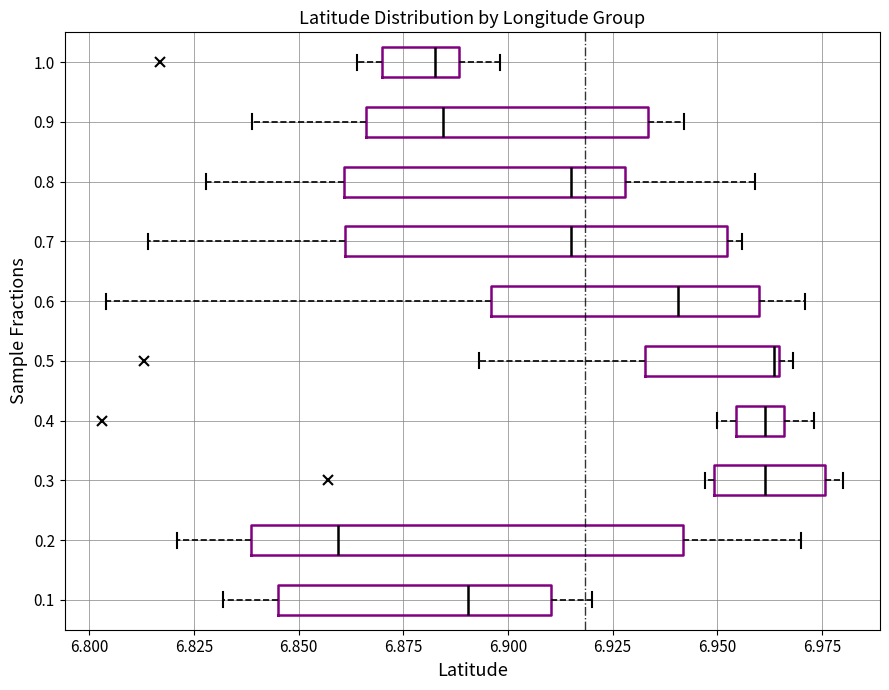

Where does the median line of the box at y = 0.9 sit on the x-axis? The values are not printed on the chart, so give them approximately, as read against the axis.

6.885